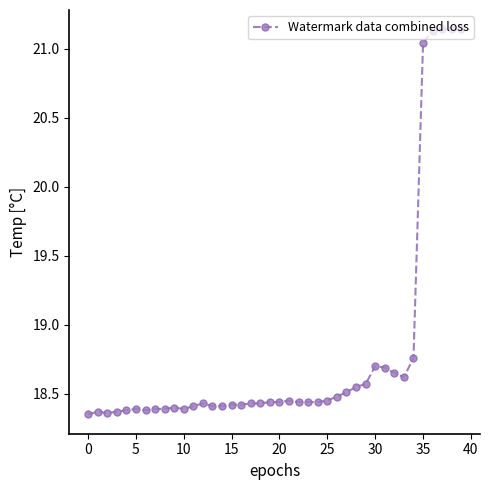

True or false: the data has more than 0 interior local peaks.

True